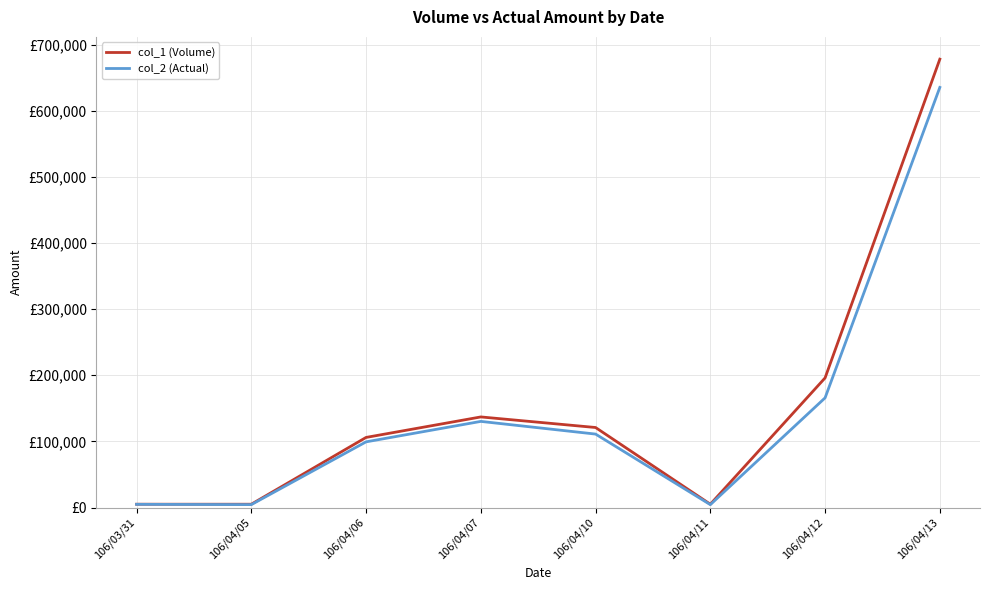

True or false: col_2 (Actual) and col_1 (Volume) cross at least once.

False